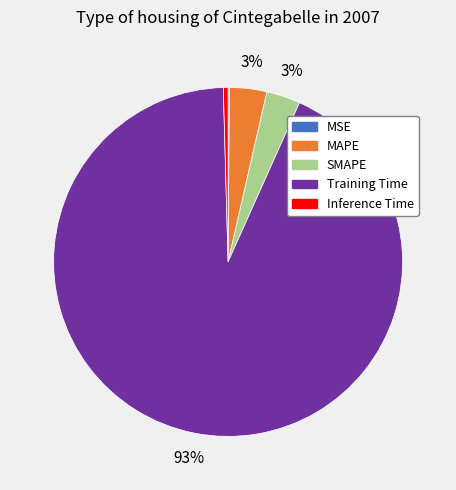

To the nearest percent, what portion does MAPE represent?

3%